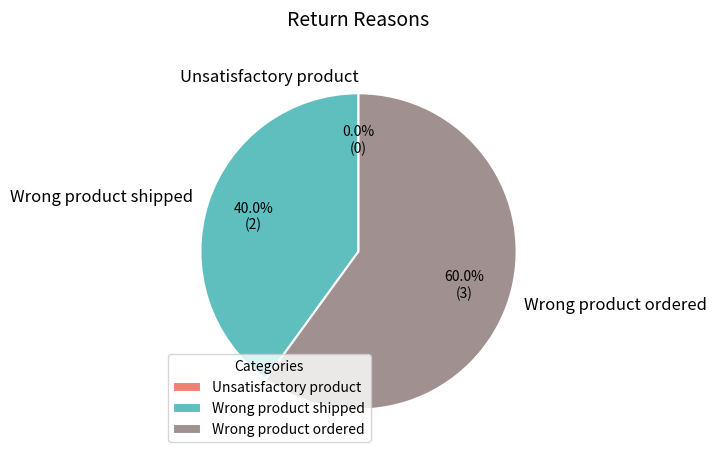

Between Wrong product shipped and Wrong product ordered, which is larger?

Wrong product ordered